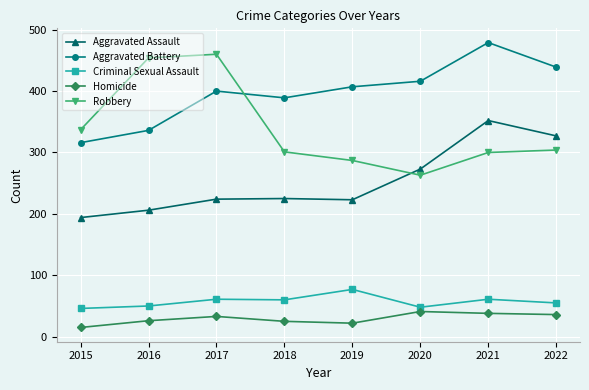

How many data points in Aggravated Battery are less than 407?

4